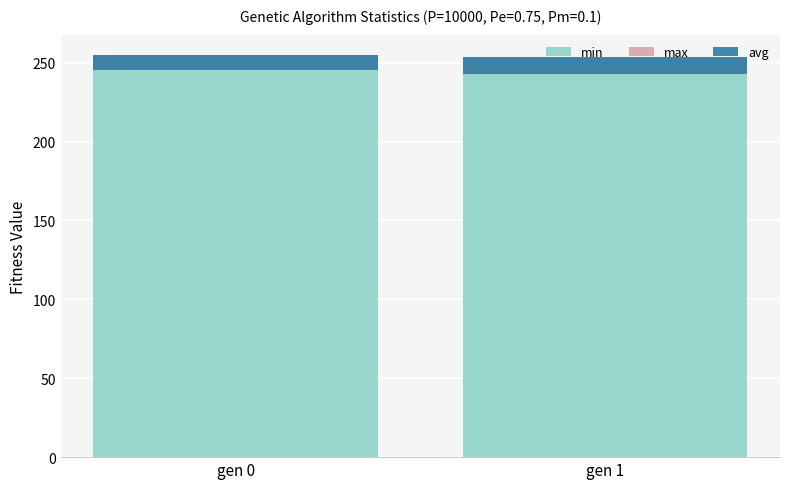

Reading left to right, what are all the values shown in this chart?

min: 245.2	242.9
max: 9.8	9.8
avg: 9.7	10.7